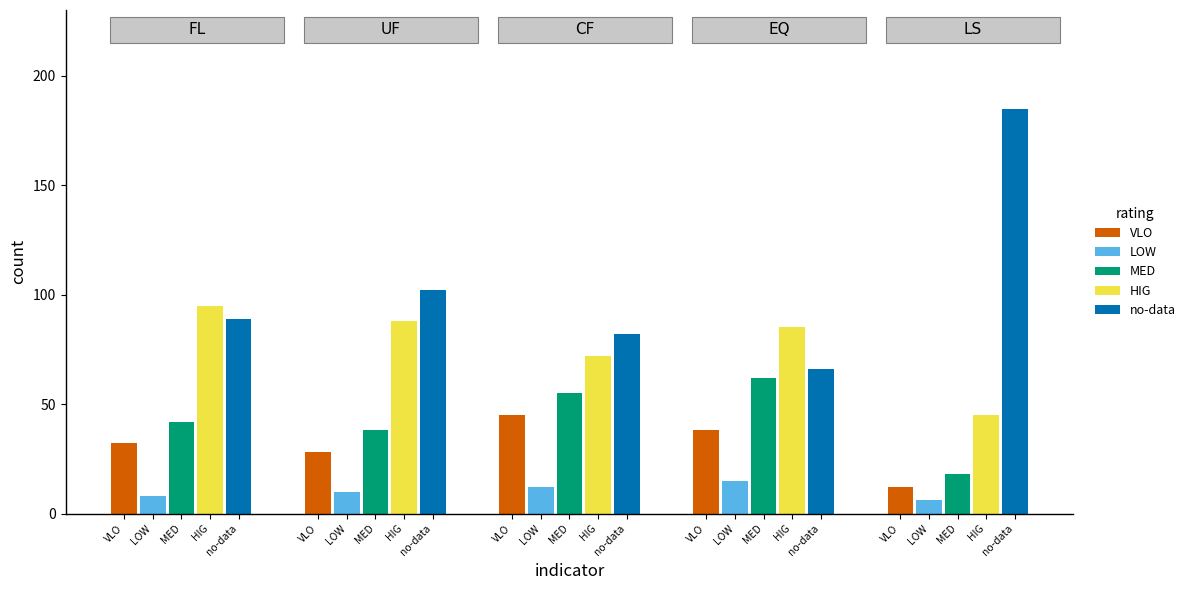

What is the value of the no-data bar at the 2nd from the left?

102